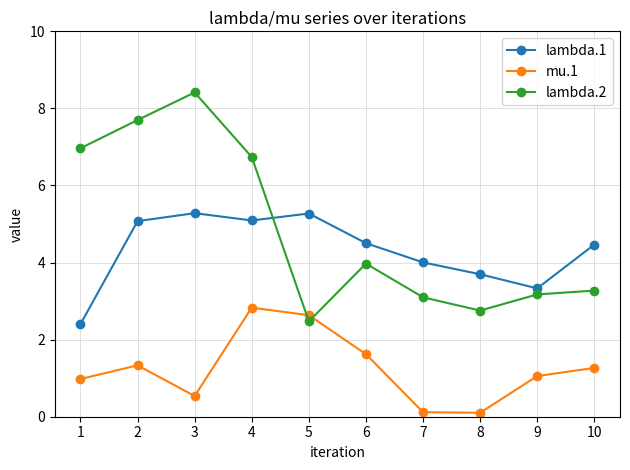

What is the value of the lambda.1 point at the 1st from the left?

2.4